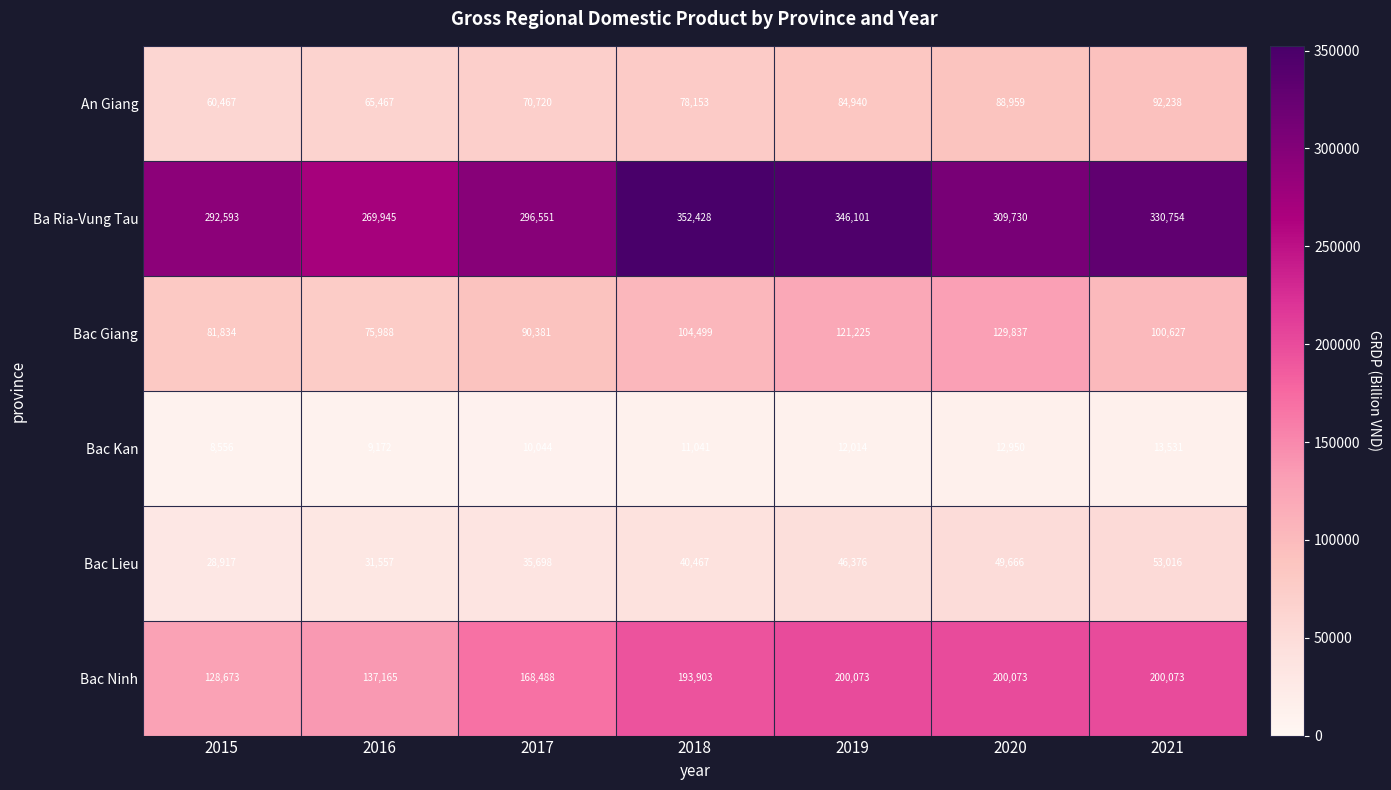

The Bac Kan series shows 9172 at 2016. True or false?

True